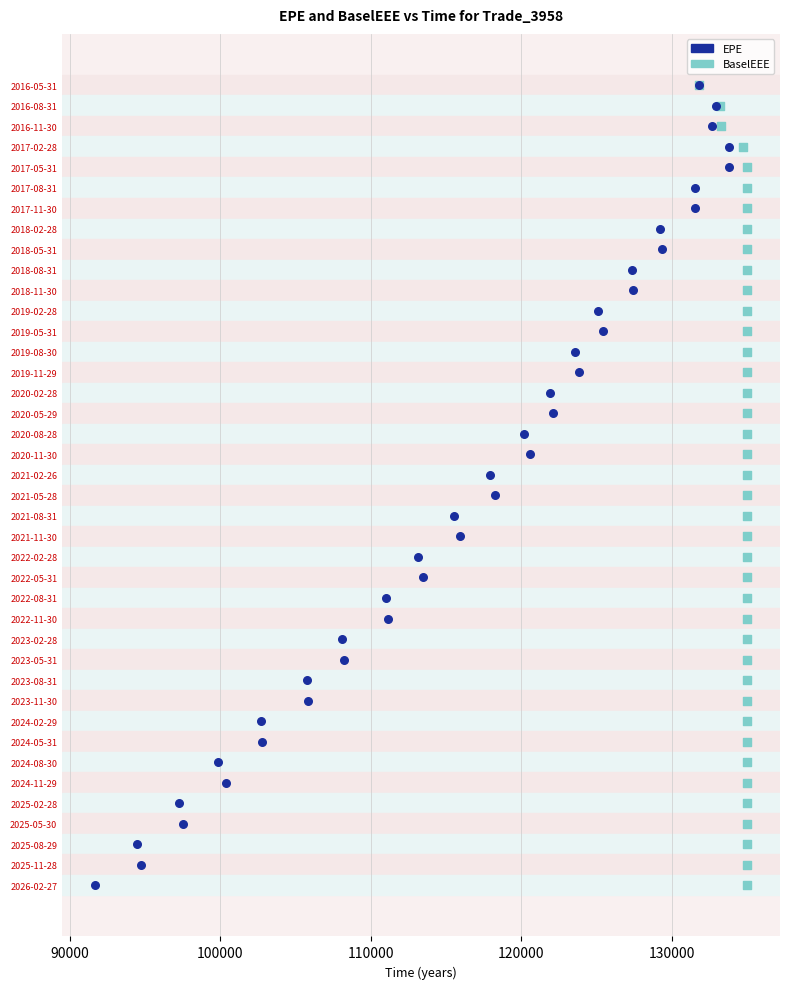

What are all the series names shown in the legend?

EPE, BaselEEE